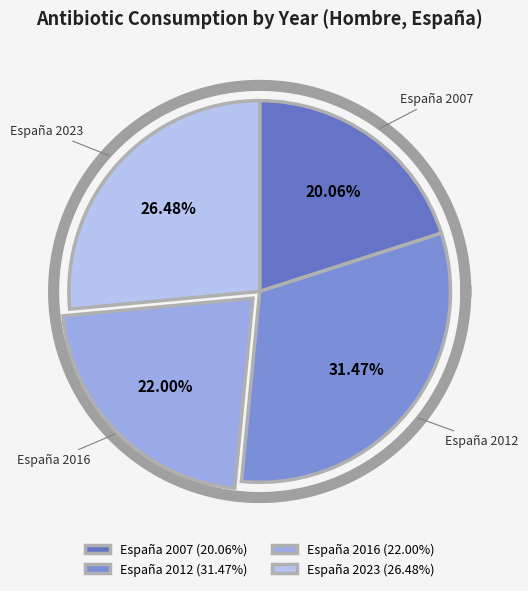

To the nearest percent, what portion does España 2023 represent?

26%